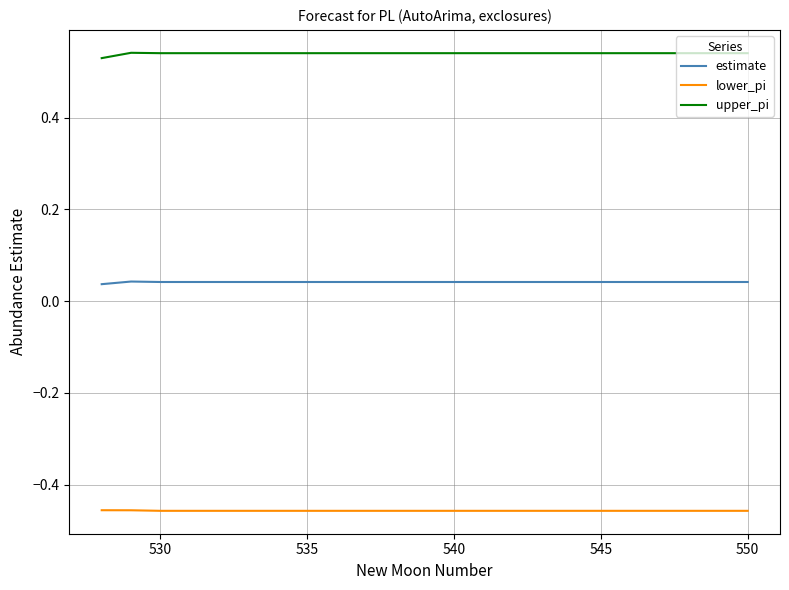

True or false: estimate and lower_pi intersect in this chart.

False